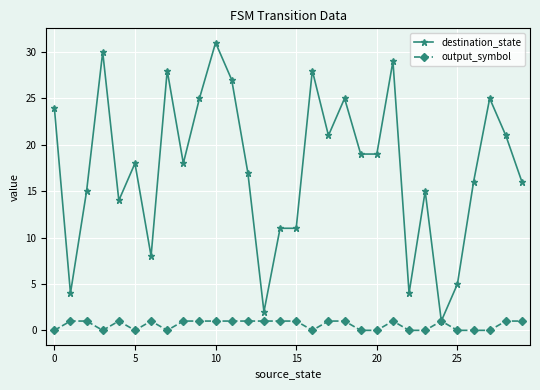

How many data points in output_symbol are less than 1?

12